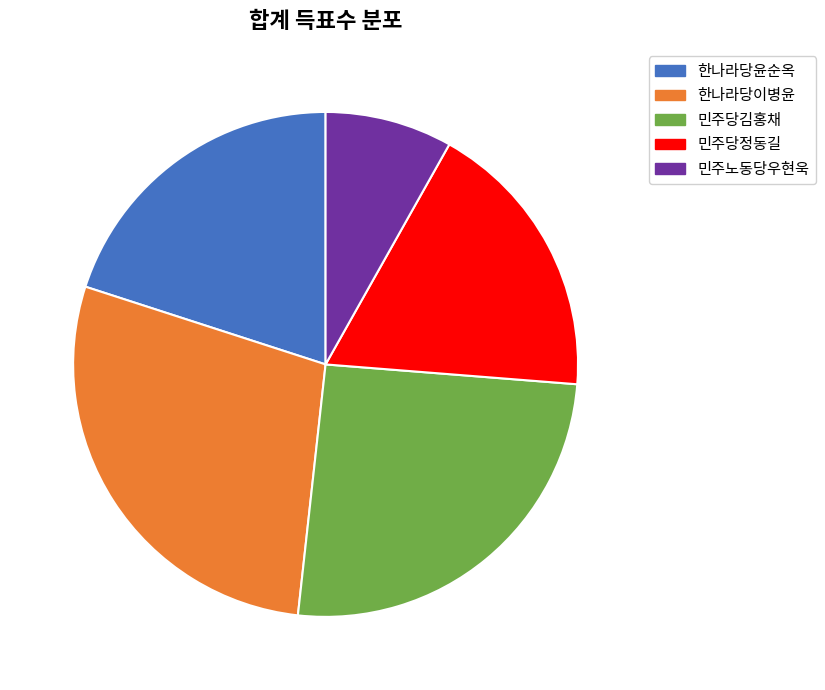

How many segments does this pie chart have?

5